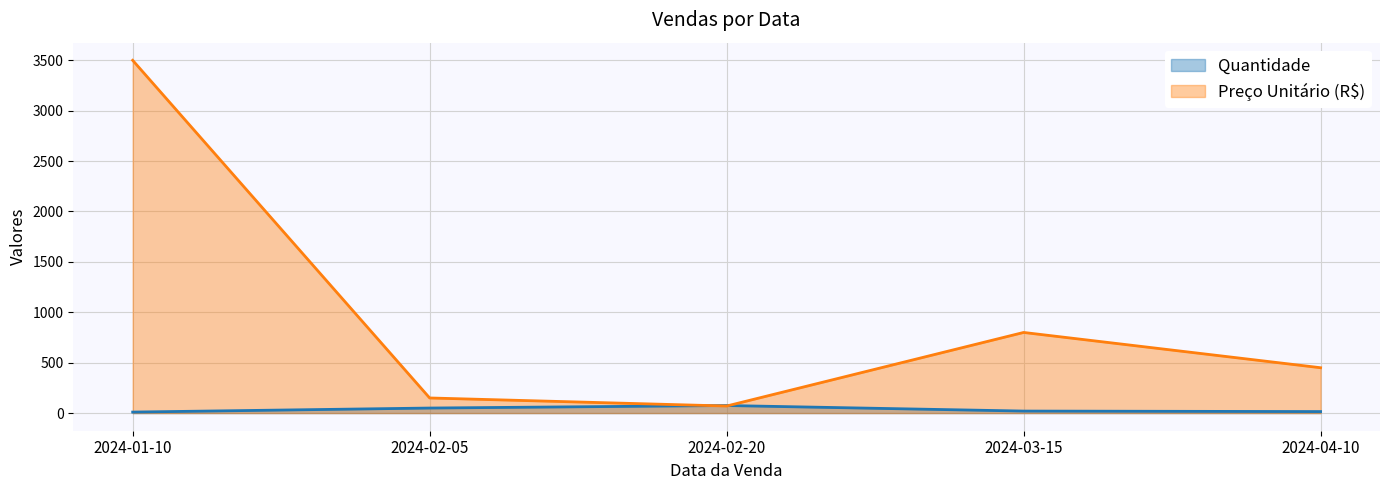

Reading left to right, extract all data points from this chart.

Quantidade: 10	50	75	20	15
Preço Unitário (R$): 3500	150	70	800	450